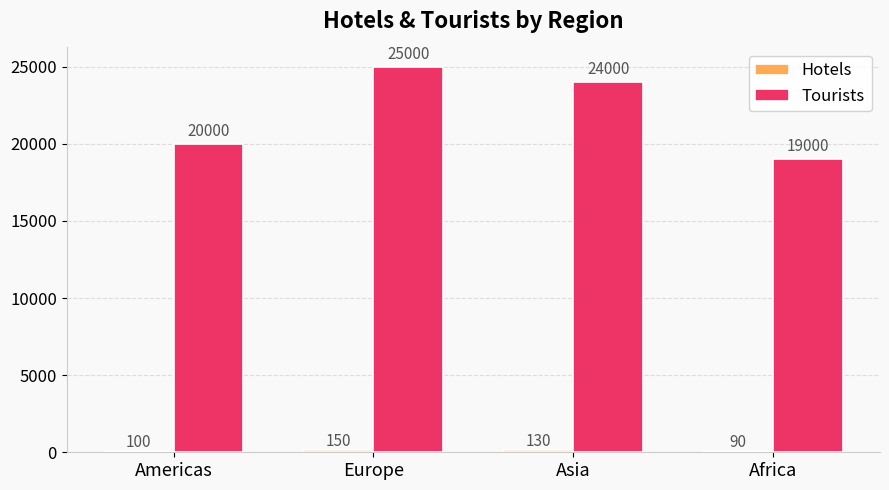

What is the difference between the second highest and minimum values in the Tourists series?

5000